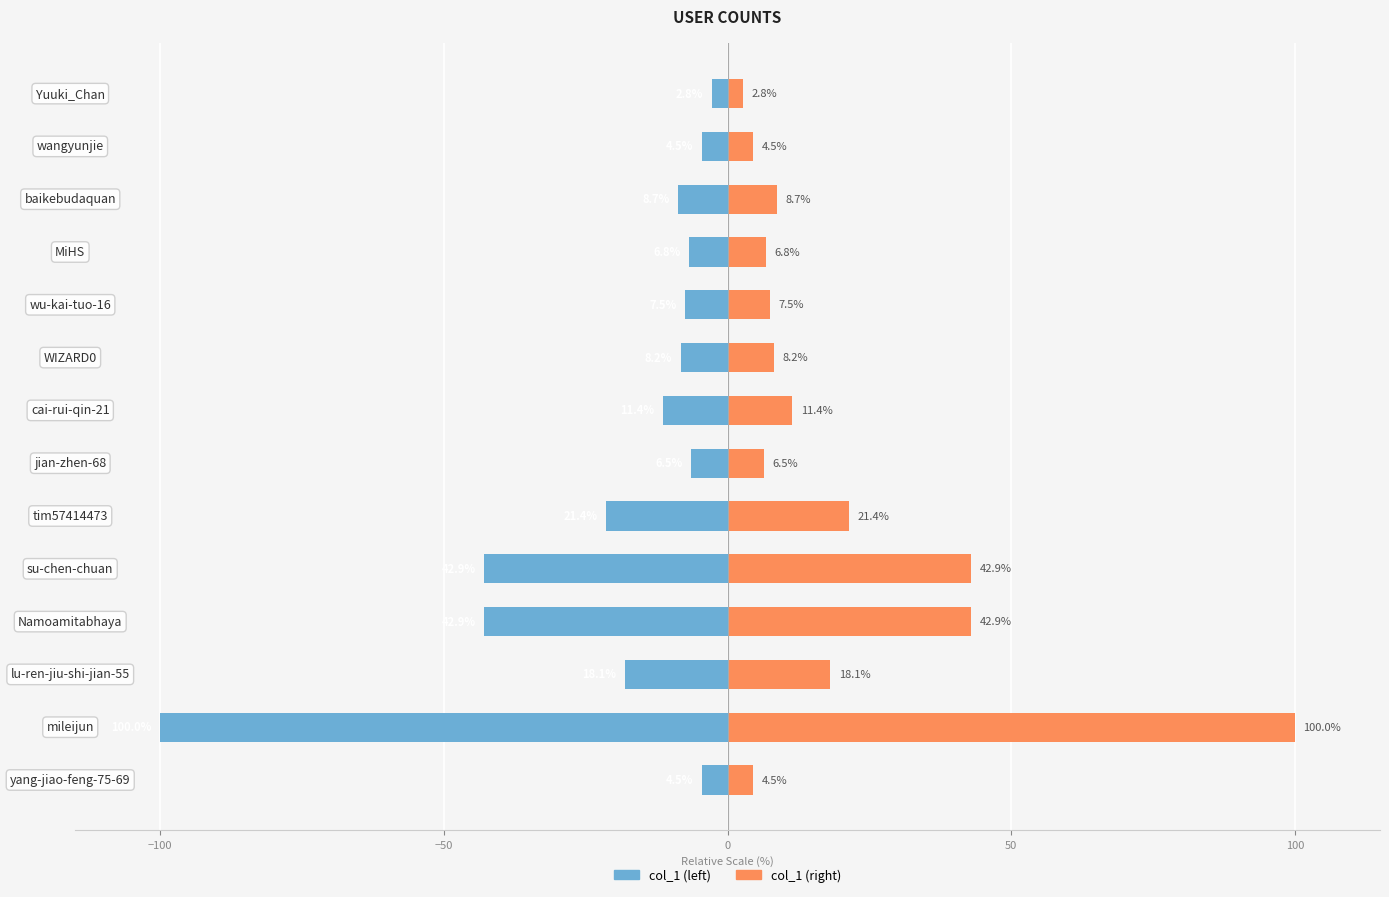

Is it true that col_1 (right) equals 0.7 at Yuuki_Chan?

False